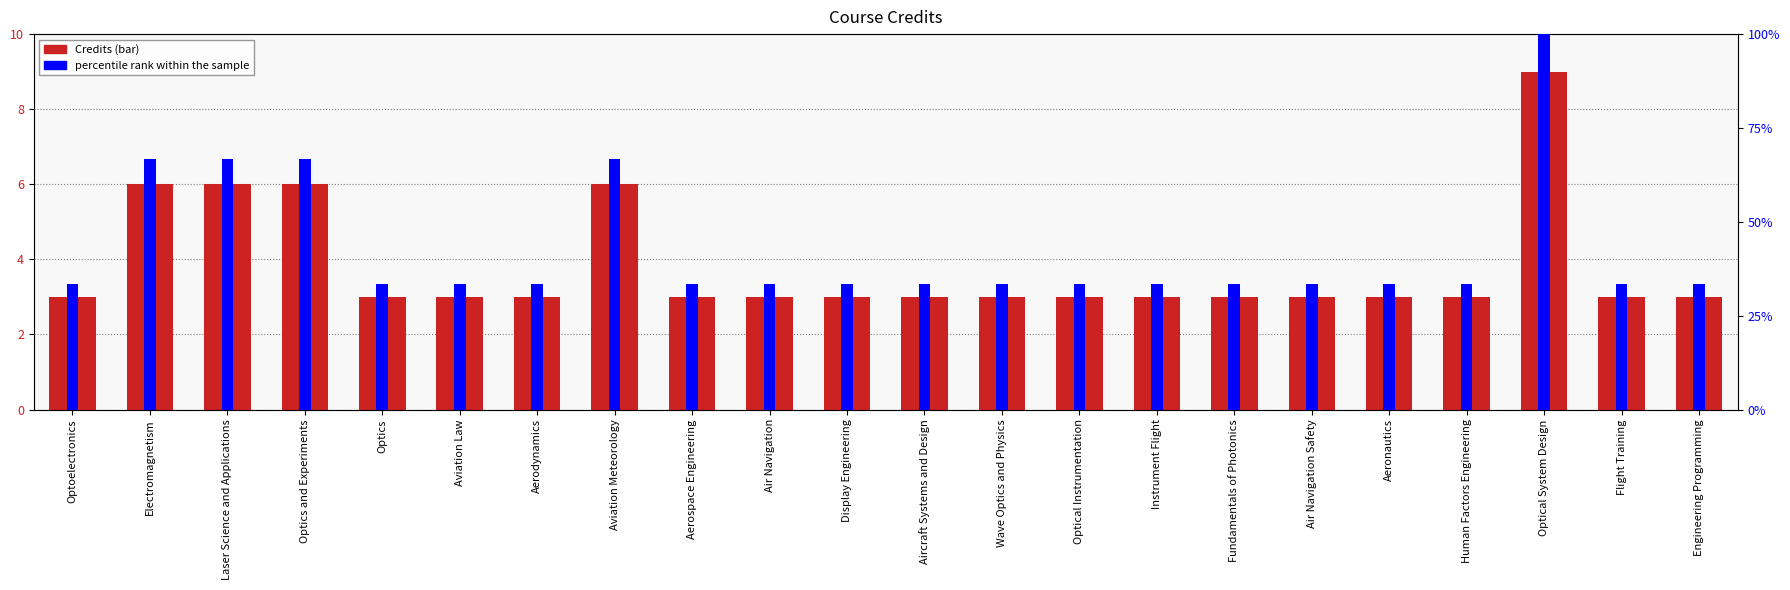

Reading left to right, what are all the values shown in this chart?

Optoelectronics=3	Electromagnetism=6	Laser Science and Applications=6	Optics and Experiments=6	Optics=3	Aviation Law=3	Aerodynamics=3	Aviation Meteorology=6	Aerospace Engineering=3	Air Navigation=3	Display Engineering=3	Aircraft Systems and Design=3	Wave Optics and Physics=3	Optical Instrumentation=3	Instrument Flight=3	Fundamentals of Photonics=3	Air Navigation Safety=3	Aeronautics=3	Human Factors Engineering=3	Optical System Design=9	Flight Training=3	Engineering Programming=3